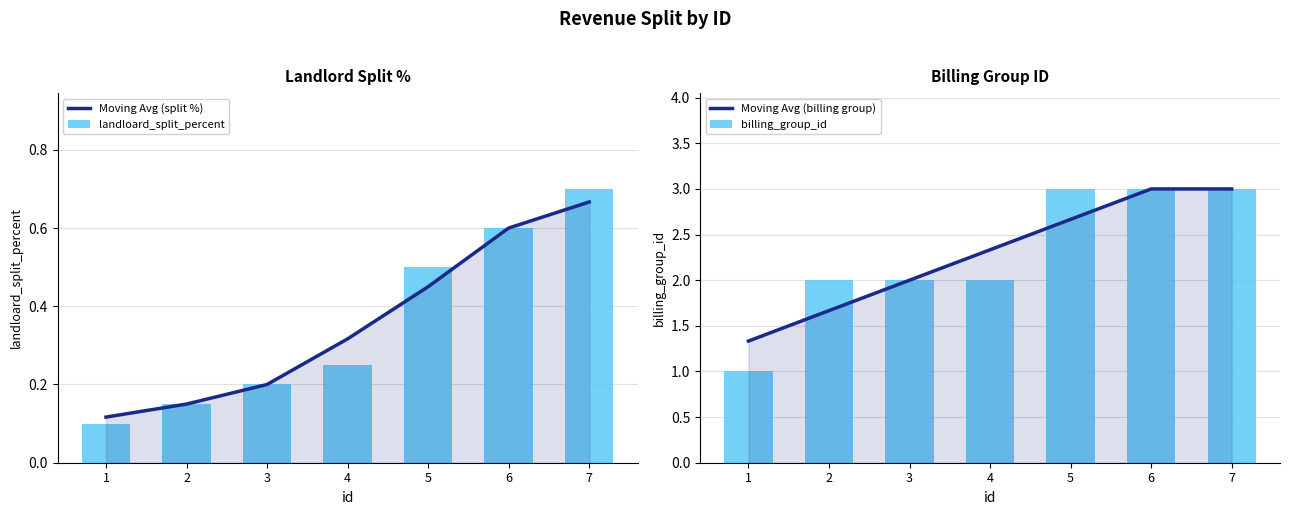

How many data points in Moving Avg (billing group) are above 2?

4